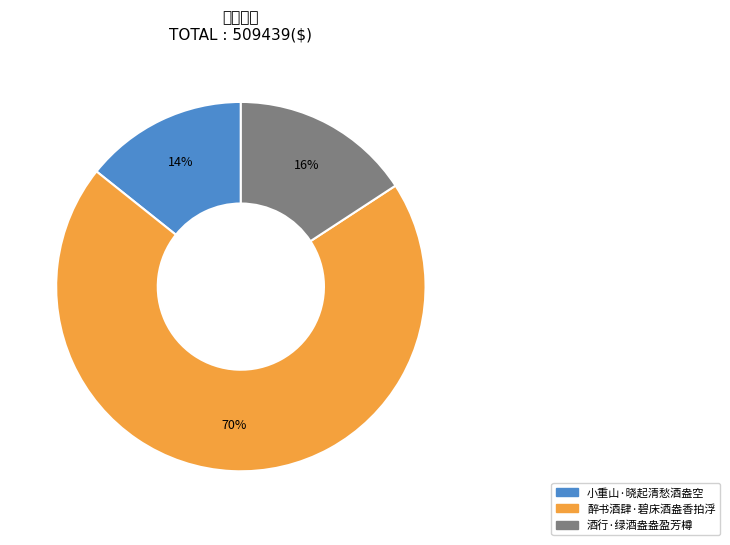

What is the largest slice in the pie chart?

醉书酒肆·碧床酒盎香拍浮